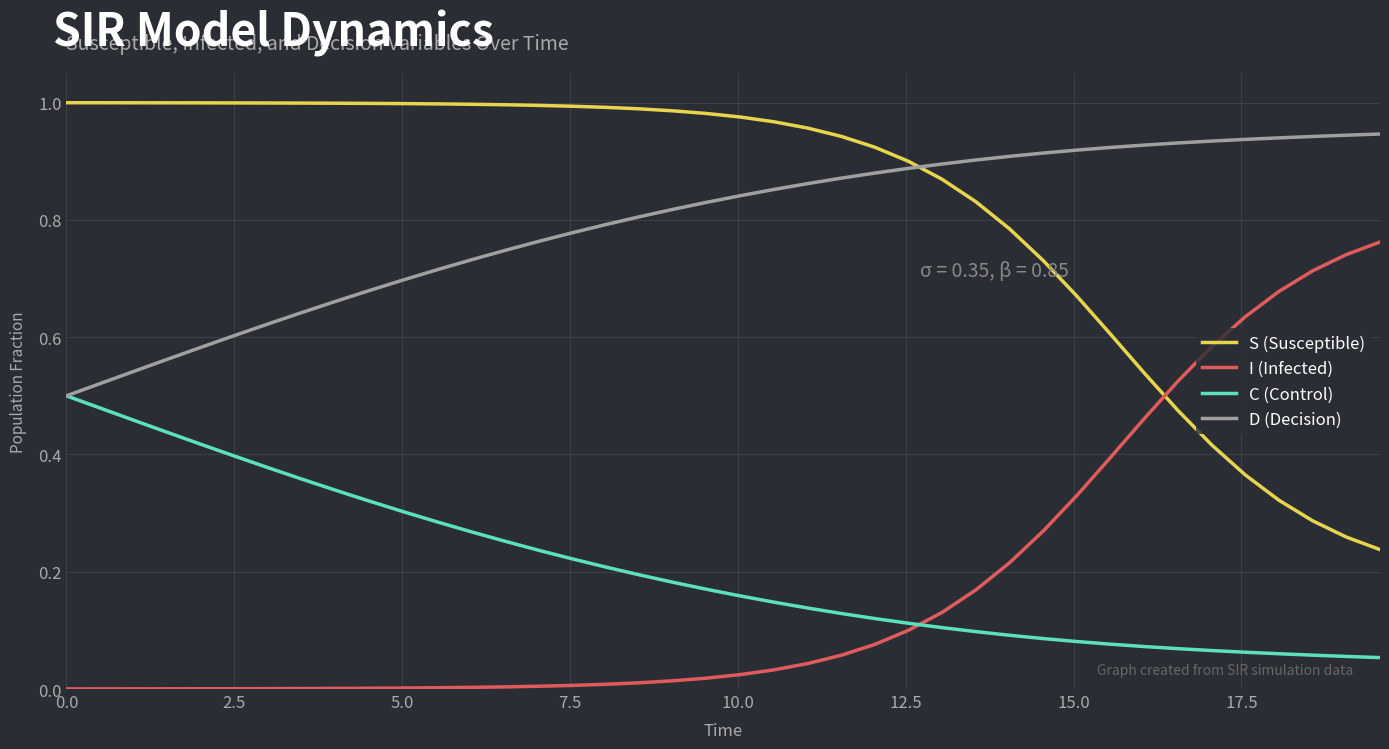

How many intersections are there between I (Infected) and S (Susceptible)?

1